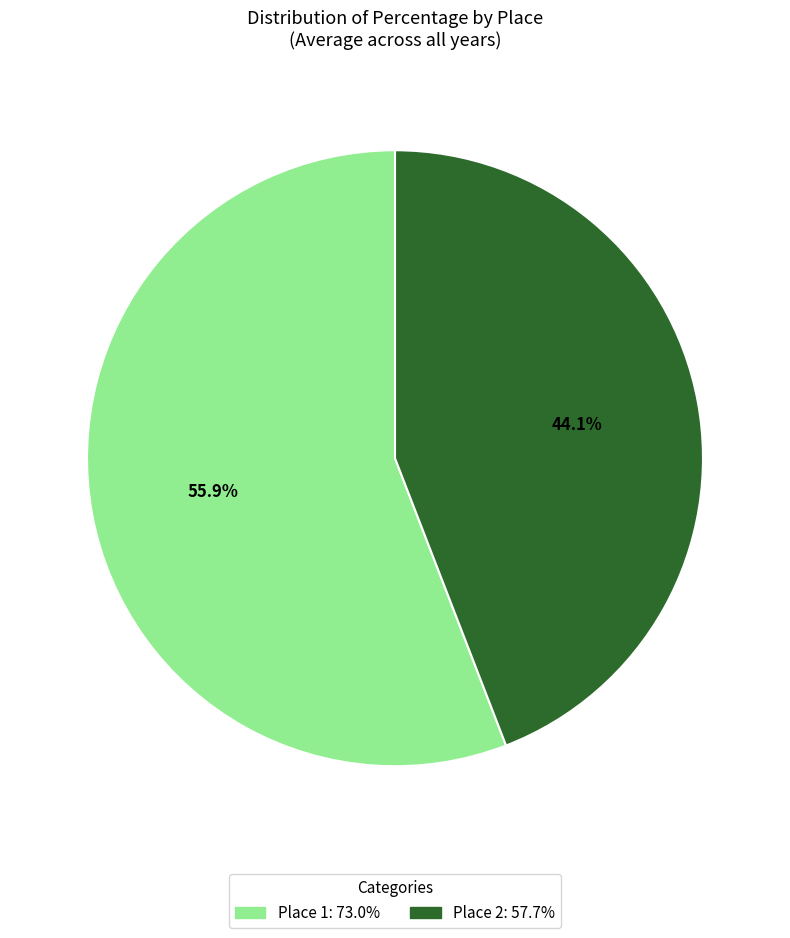

How many slices are in this pie chart?

2